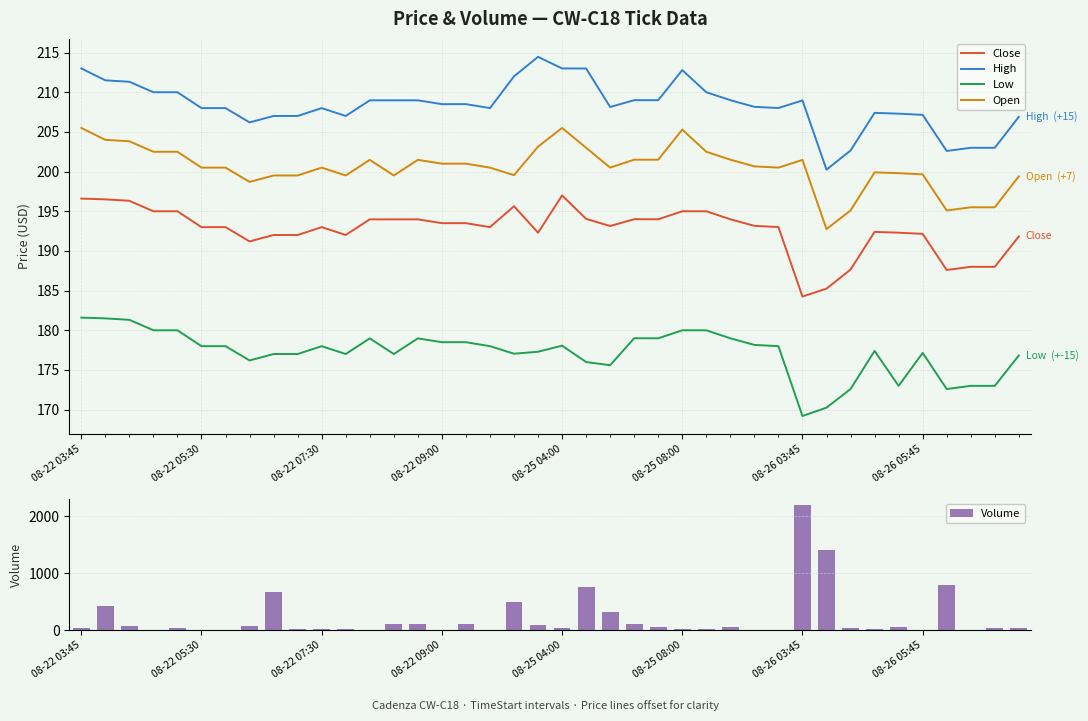

Which series has the largest range (max minus min)?

Volume